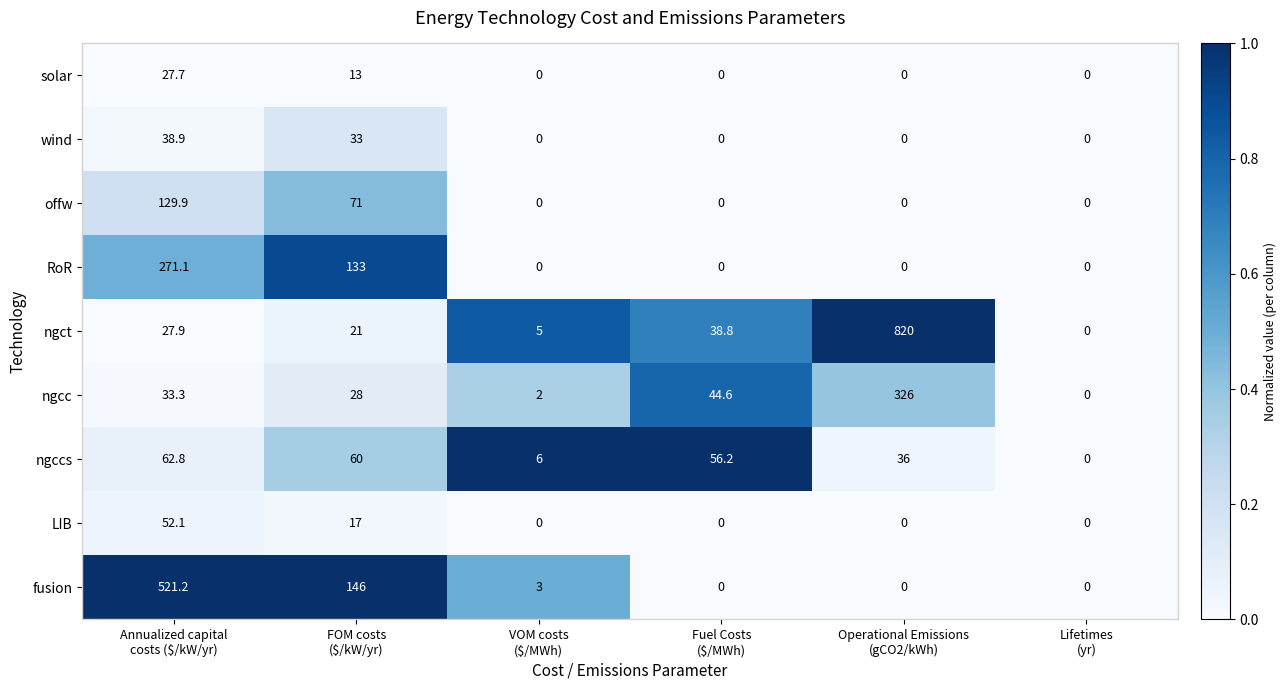

What is the maximum value shown in the chart?

820.0